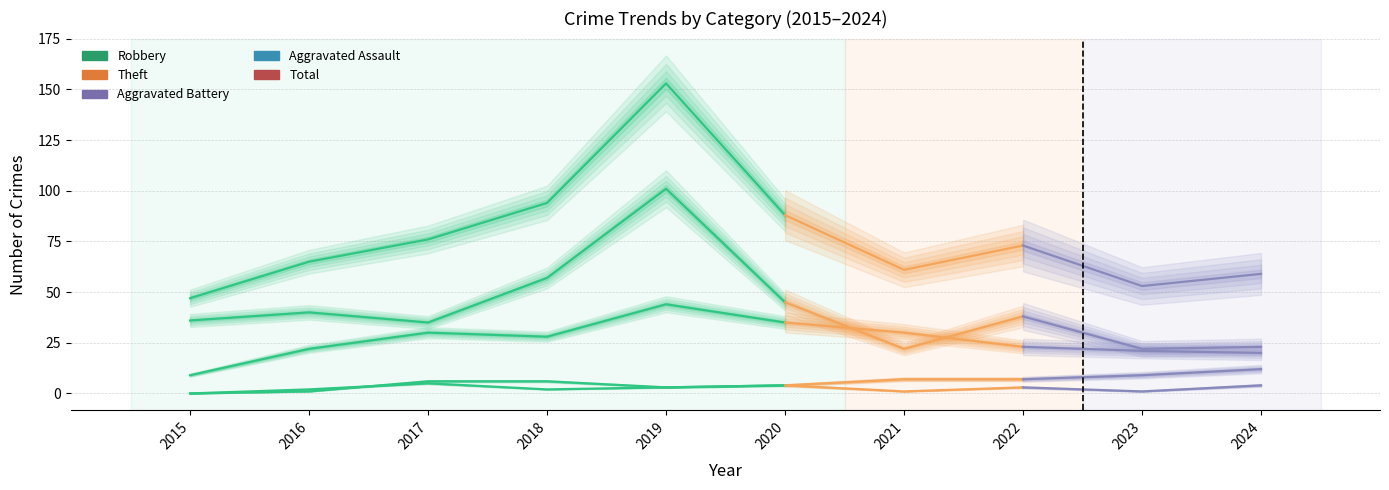

At how many categories does at least one series exceed 100?

1